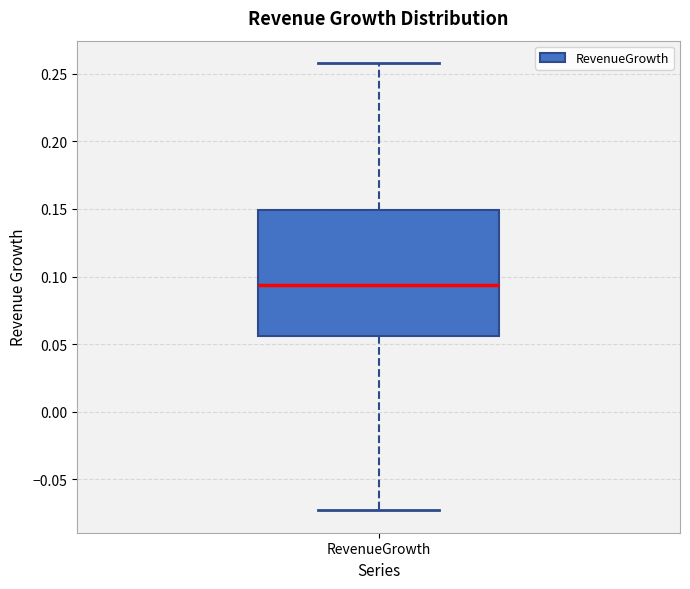

Read this box plot against the y-axis: the position of the median line, the range covered by the box, and the ends of both whiskers. The values are not printed on the chart, so give them approximately, as read against the axis.

median 0.095, box 0.055 to 0.150, whiskers -0.075 to 0.260